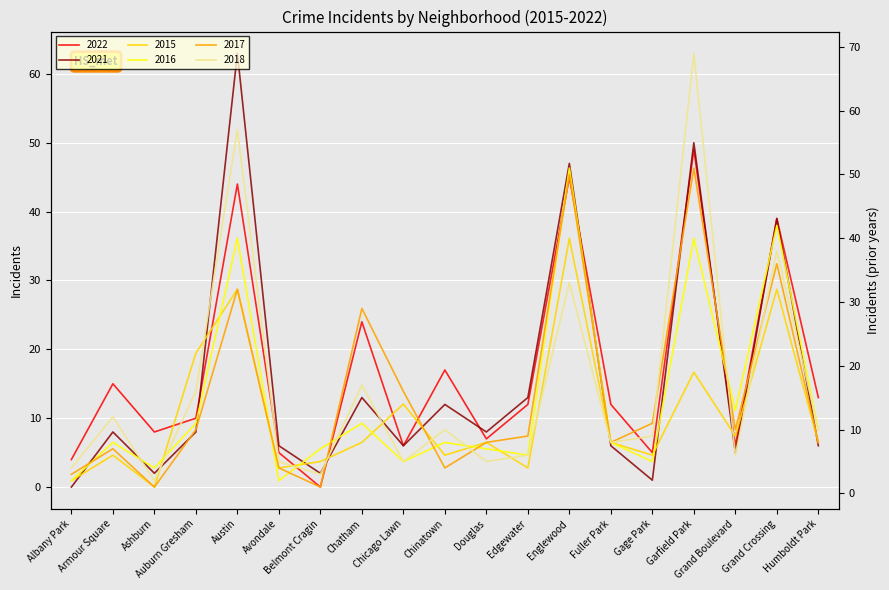

True or false: 2017 has a value of 5 at Fuller Park.

False